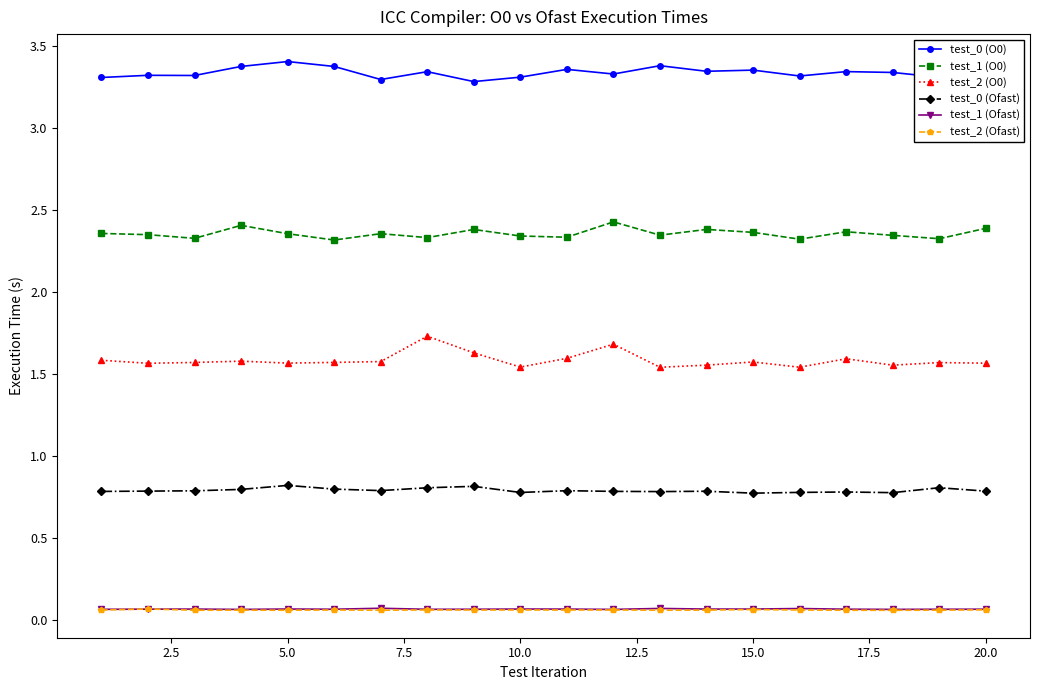

Which series has the largest total across all categories?

test_0 (O0)